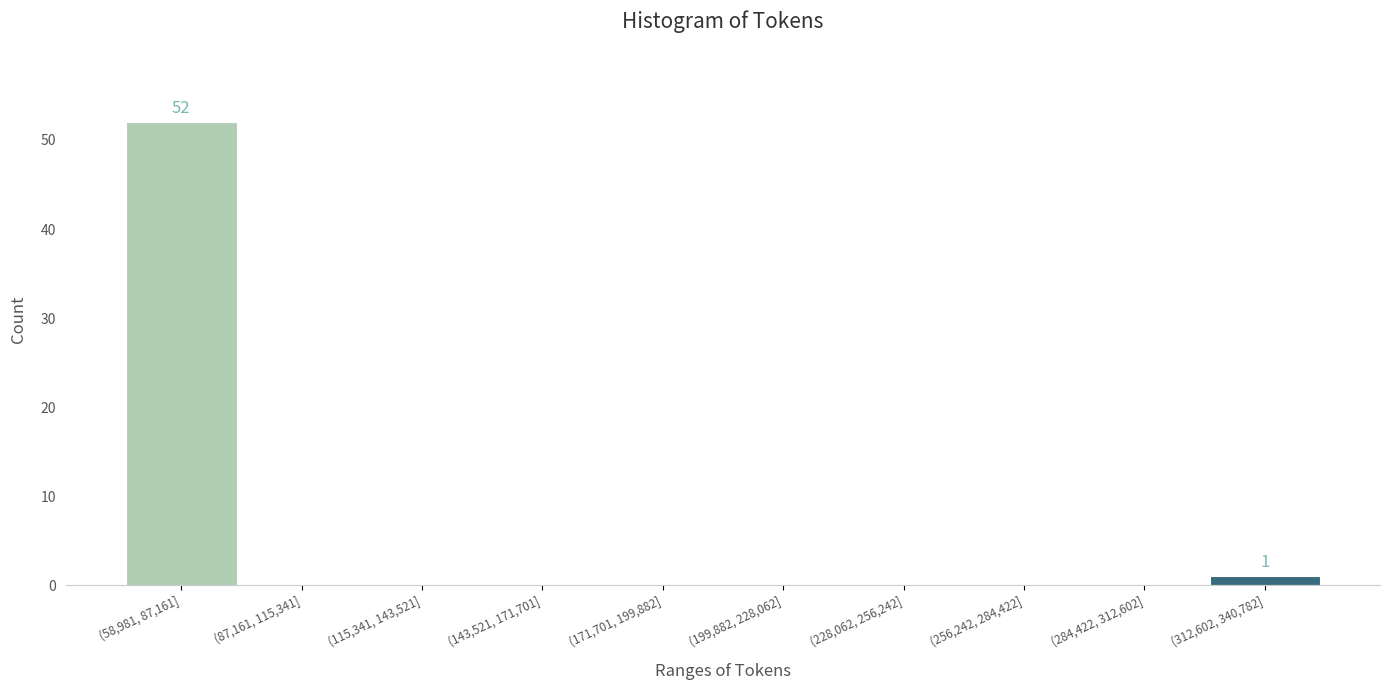

Reading left to right, transcribe all the data shown in this chart.

(58,981, 87,161]=52	(87,161, 115,341]=0	(115,341, 143,521]=0	(143,521, 171,701]=0	(171,701, 199,882]=0	(199,882, 228,062]=0	(228,062, 256,242]=0	(256,242, 284,422]=0	(284,422, 312,602]=0	(312,602, 340,782]=1